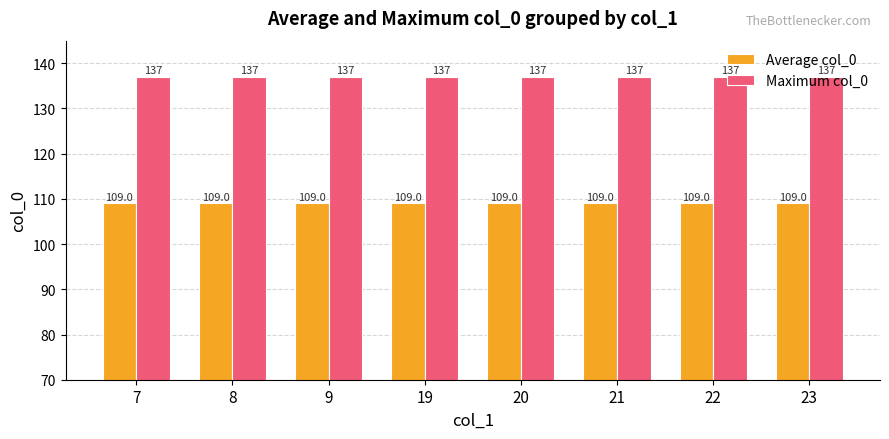

How many groups of bars are there?

8